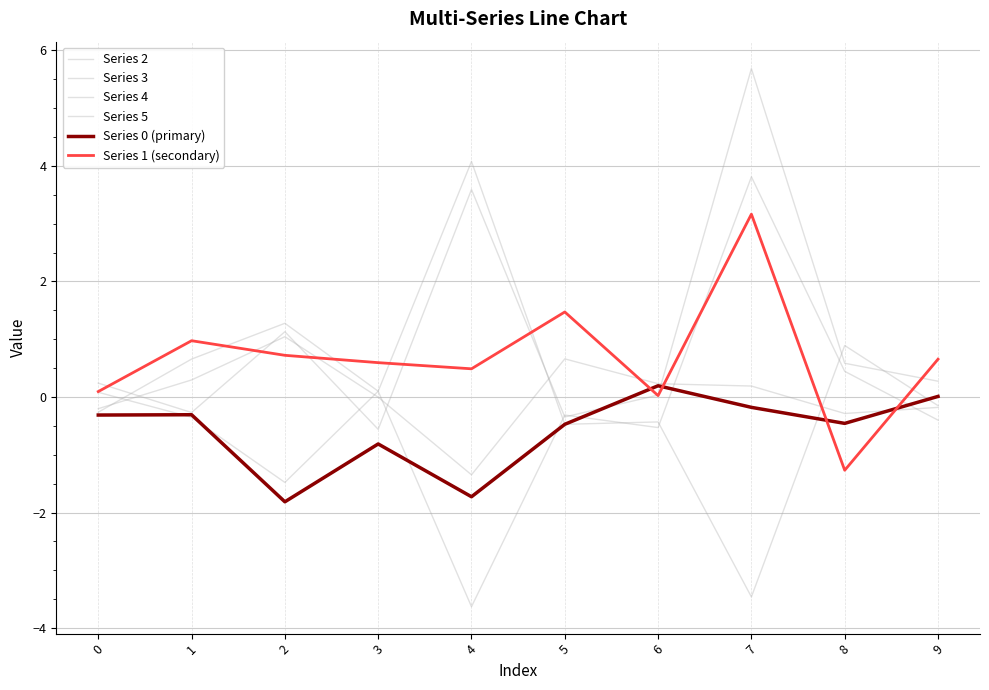

Does the chart have visible grid lines?

Yes